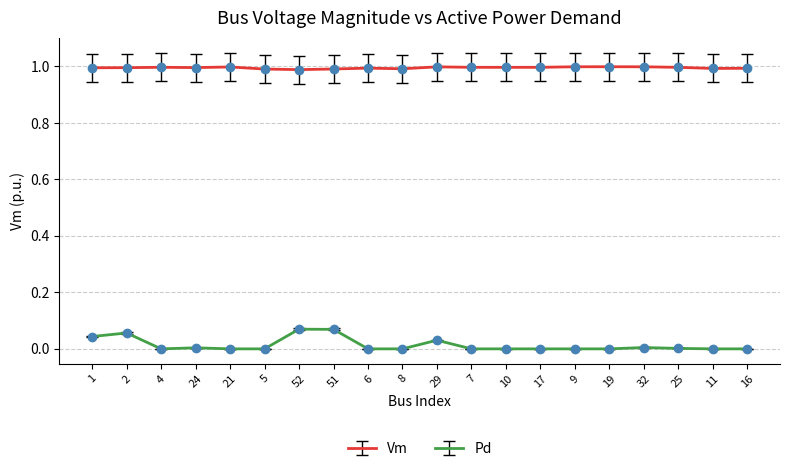

Is the value of Pd at 24 greater than the value of Vm at 6?

No